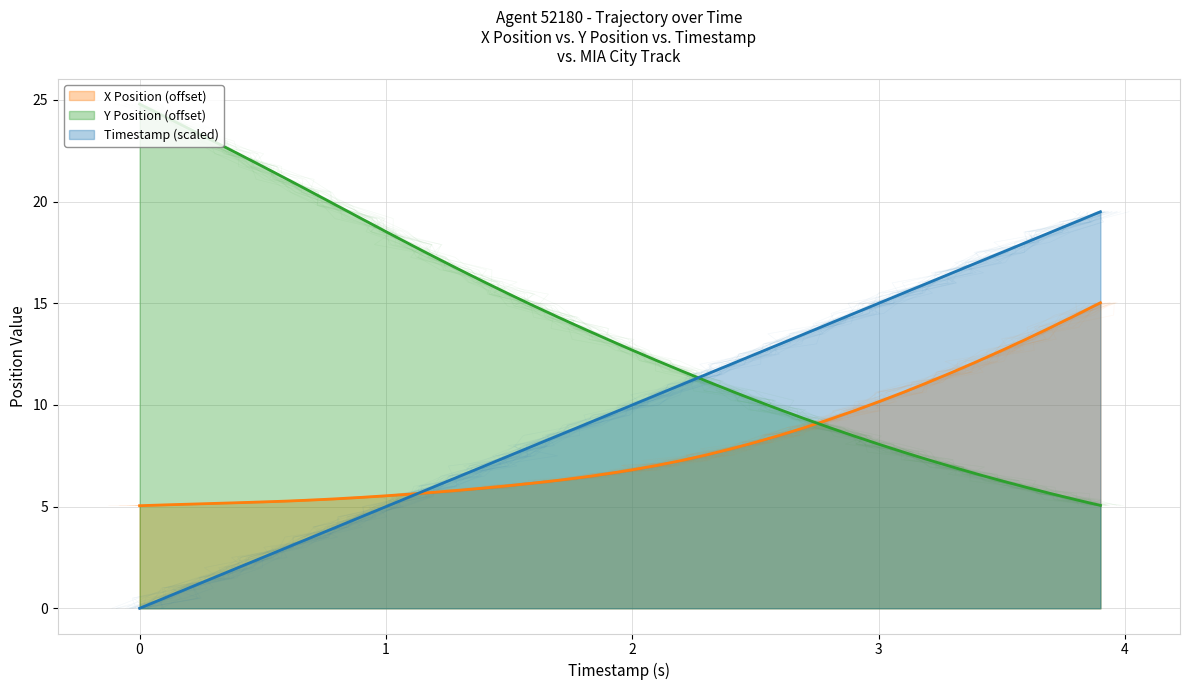

What is the average value of the Timestamp series?

9.8